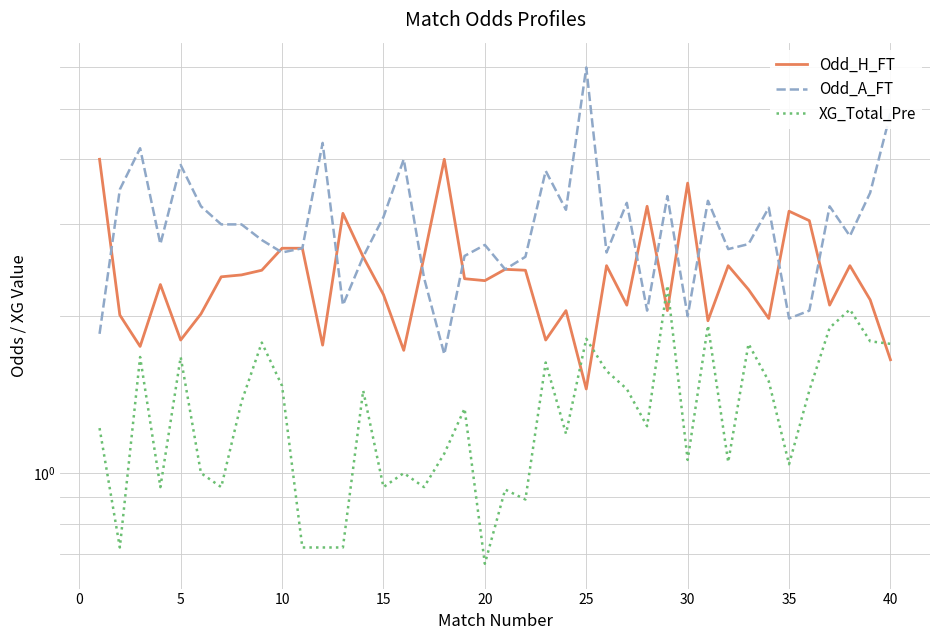

What is the smallest value displayed?

0.7